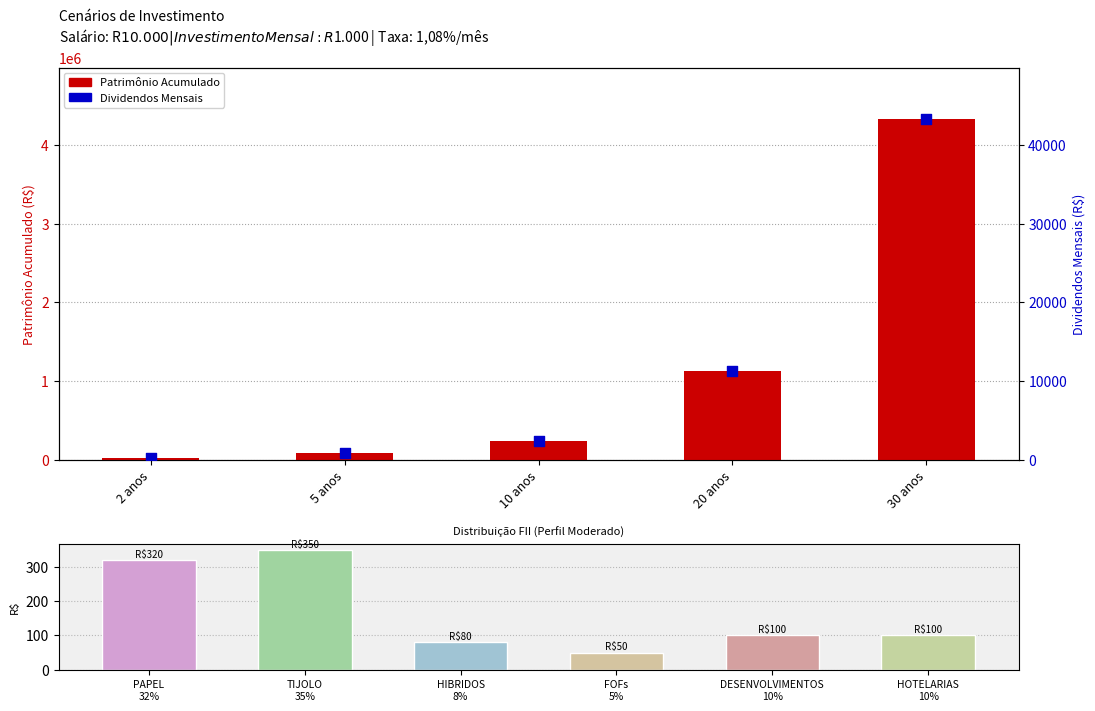

Which series contains the lowest Y value?

Dividendos Mensais